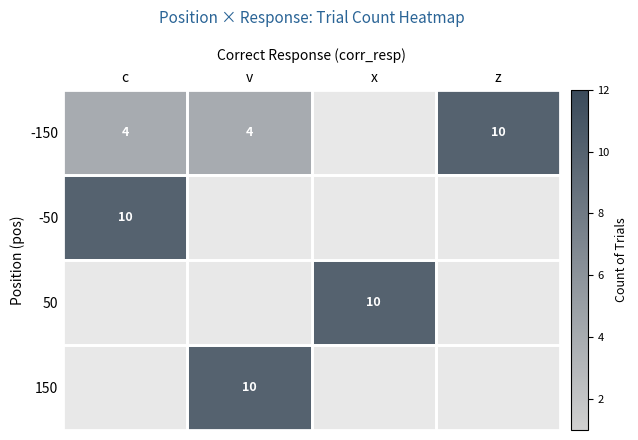

The 150 series shows 10 at v. True or false?

True